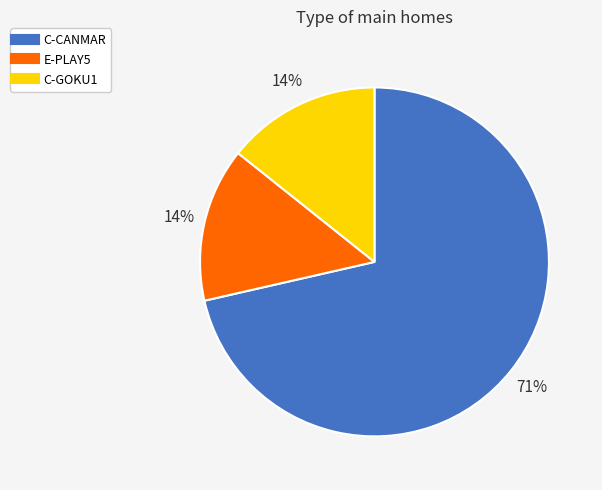

The C-CANMAR slice represents 71% of the pie. True or false?

True